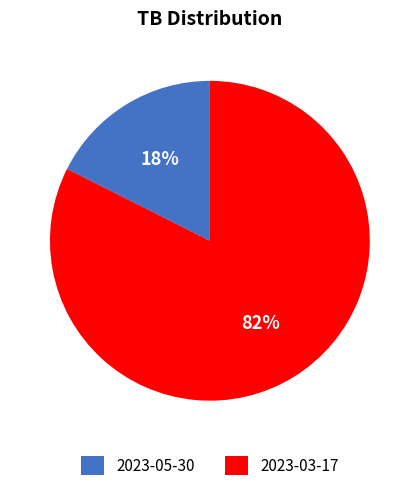

Which category has the biggest portion of the pie?

2023-03-17